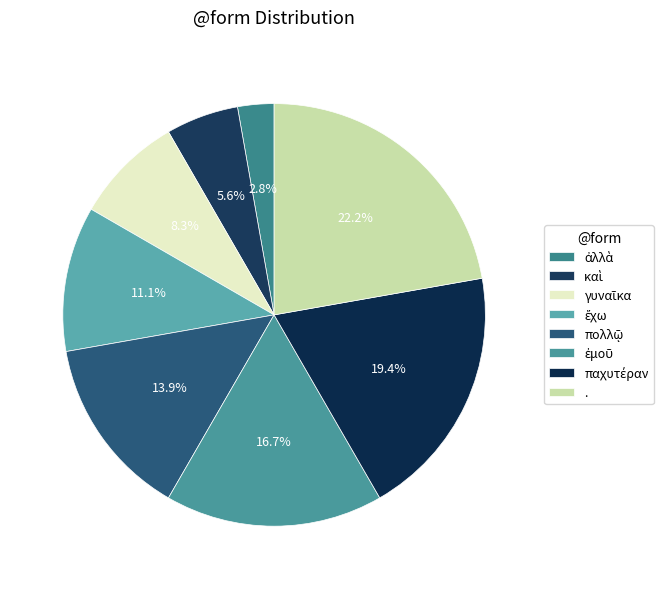

Rank the categories by value from lowest to highest.

ἀλλὰ, καὶ, γυναῖκα, ἔχω, πολλῷ, ἐμοῦ, παχυτέραν, .